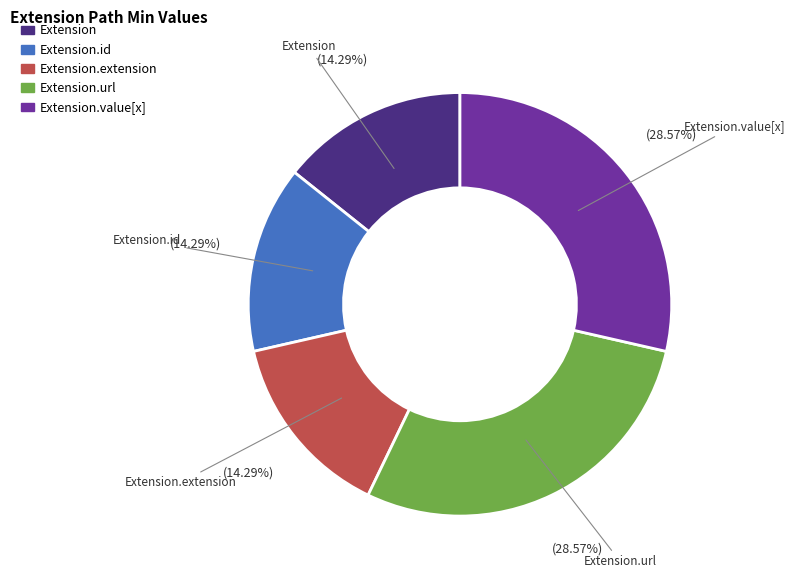

To the nearest percent, what is the difference between the largest and smallest slice percentages?

14%